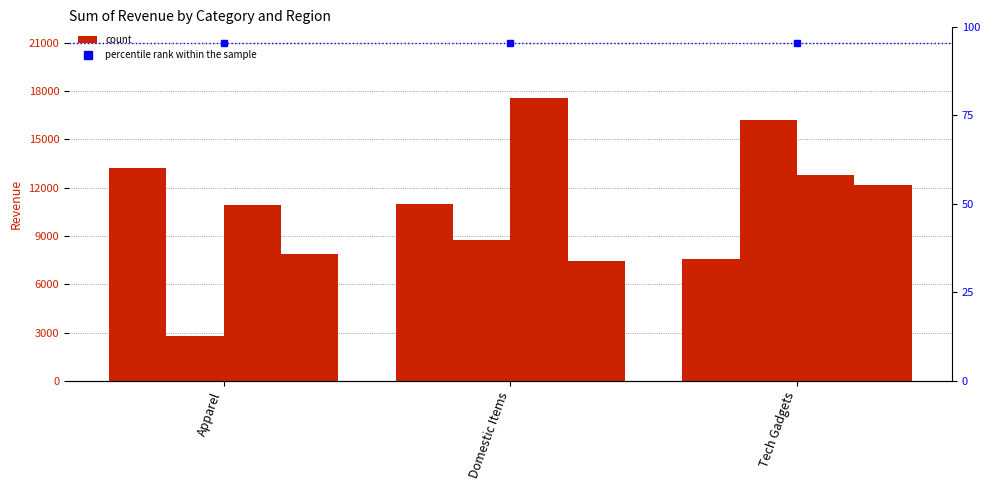

At which label does Northern reach its peak?

Tech Gadgets